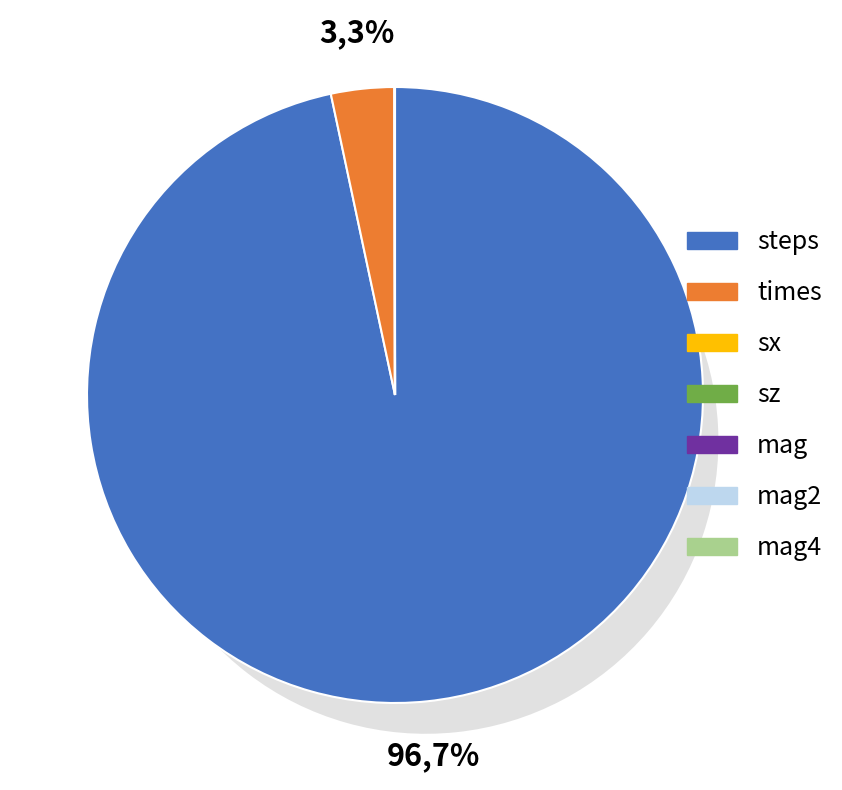

Is the sum of mag4 and mag2 greater than half?

No